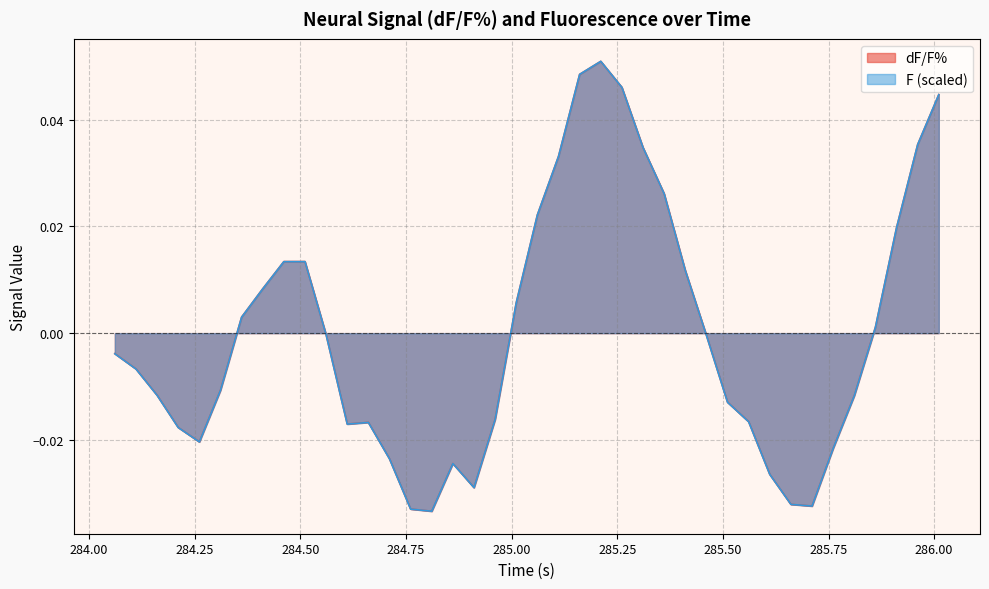

What is the label of the 19th point from the right?

285.1109814